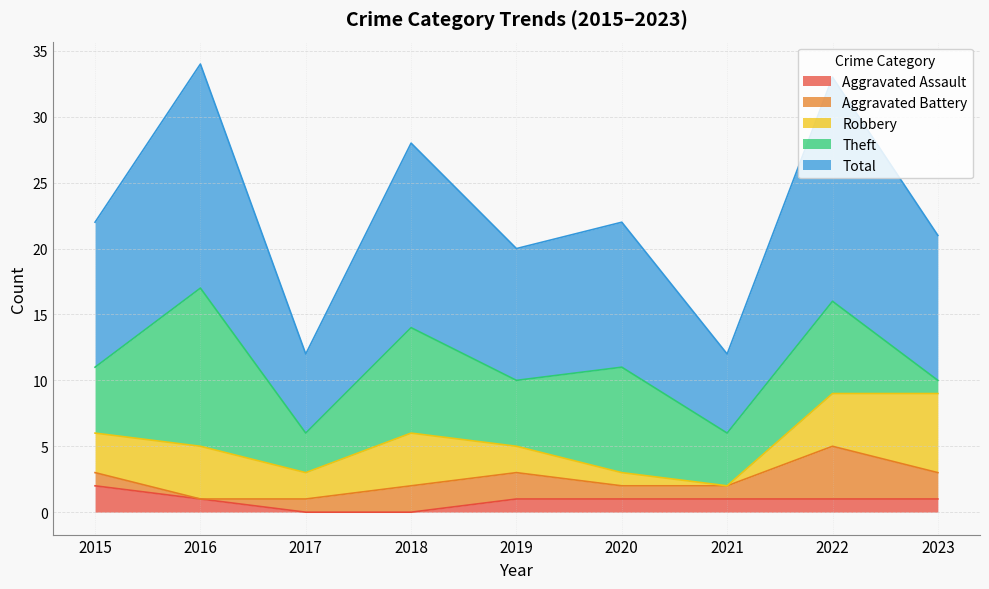

What are all the series names shown in the legend?

Aggravated Assault, Aggravated Battery, Robbery, Theft, Total